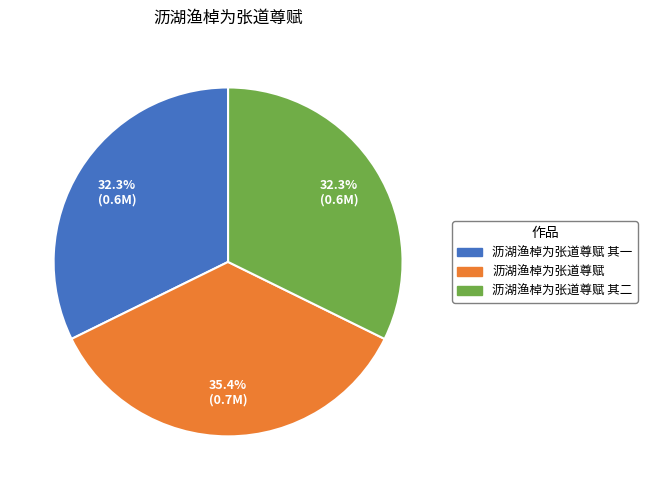

Does any single category account for the majority?

No